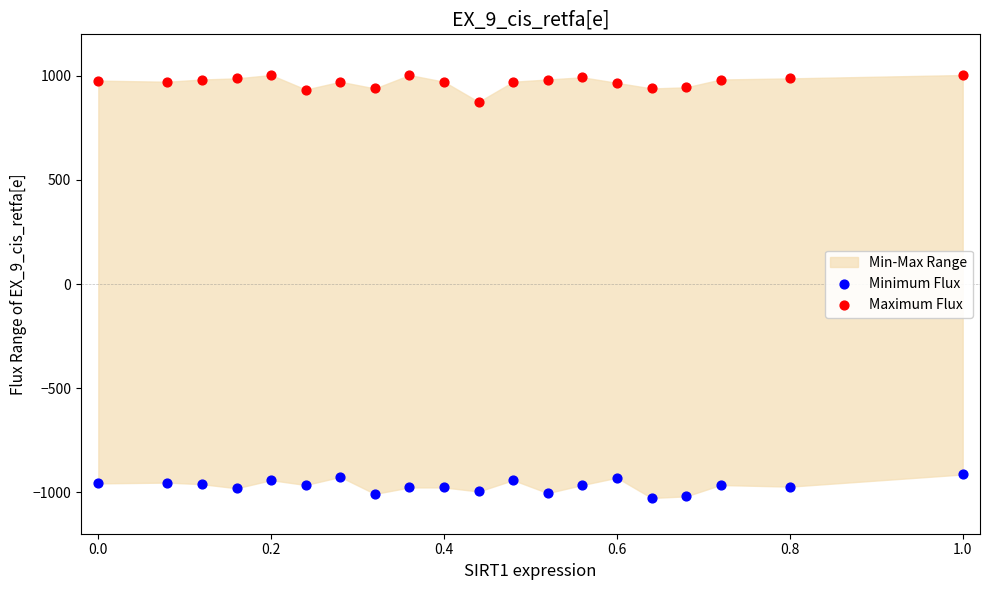

What is the X range (max minus min) for the scatter plot?

1.0